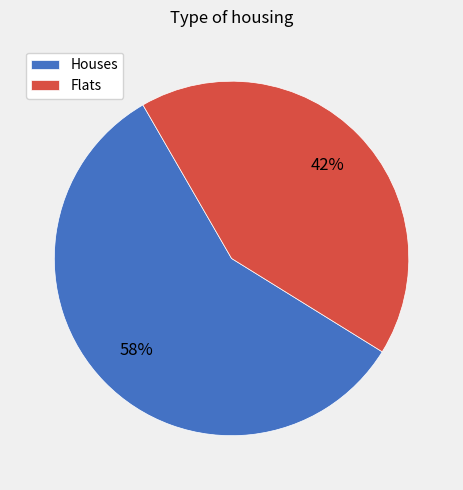

Which has a higher value, Houses or Flats?

Houses